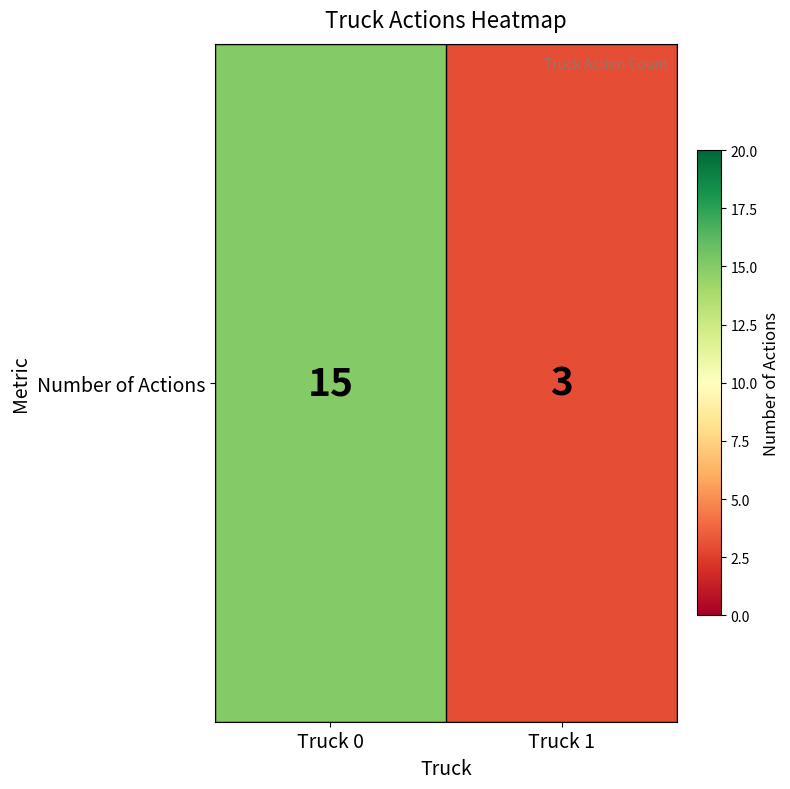

List the labels in order of value, largest first.

Truck 0, Truck 1